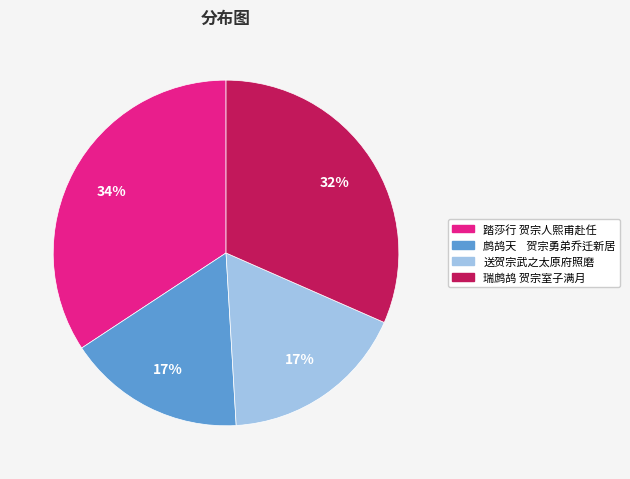

What is the largest slice in the pie chart?

踏莎行 贺宗人熙甫赴任